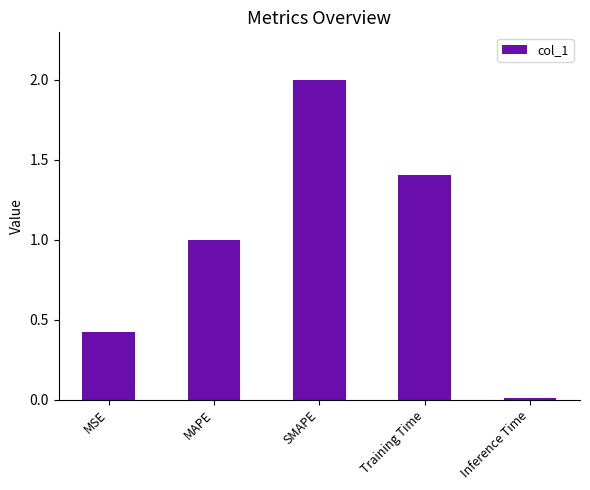

What is the sum of the values at Training Time and MAPE?

2.4